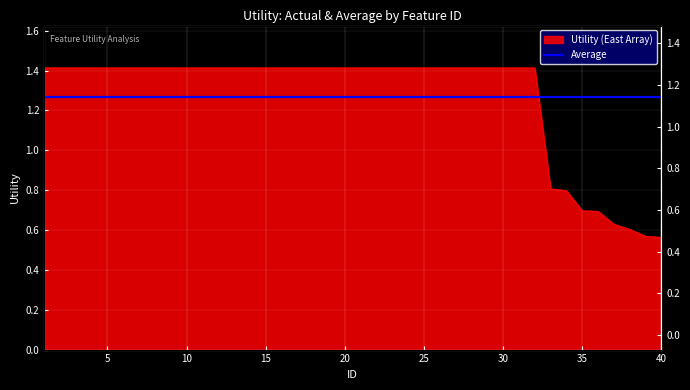

What is the average value?

1.3